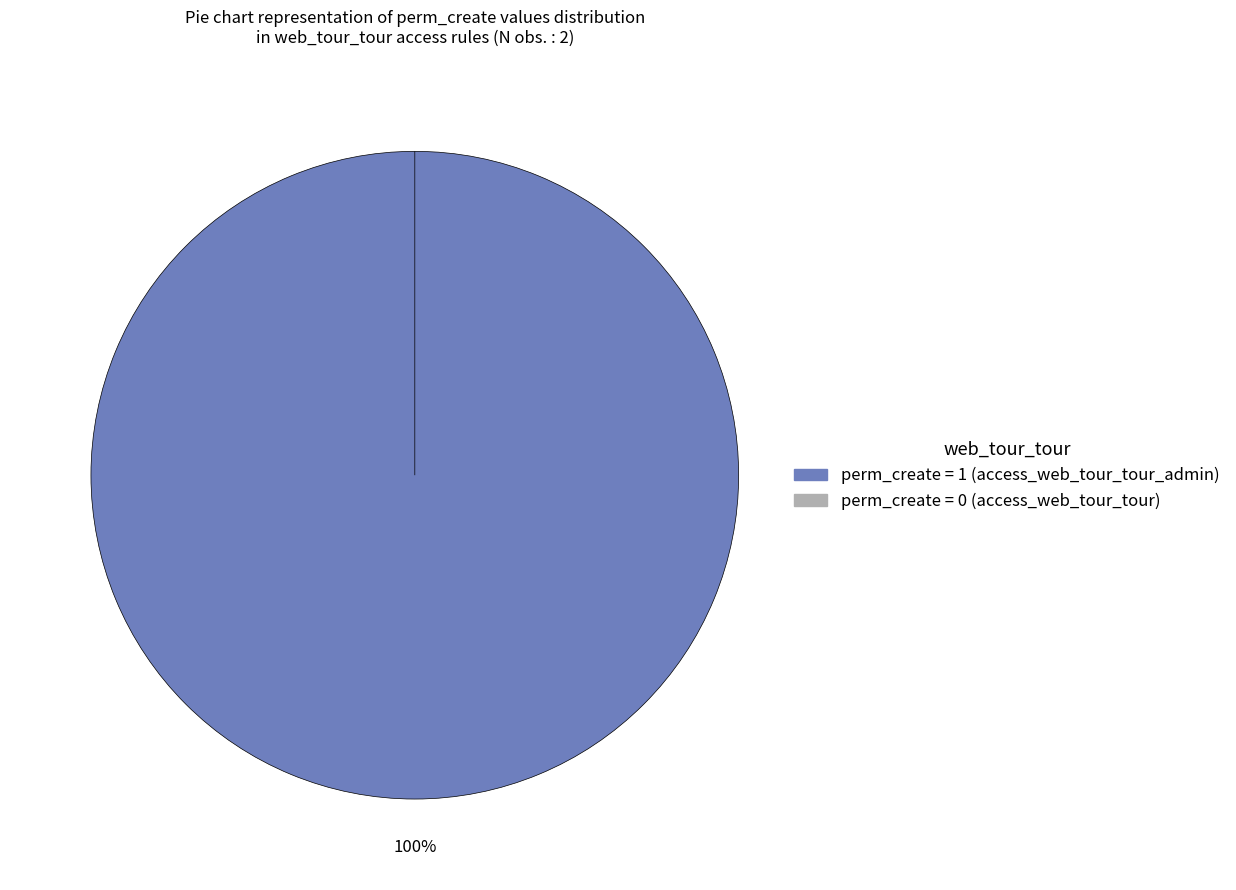

Which slice is the largest?

access_web_tour_tour_admin